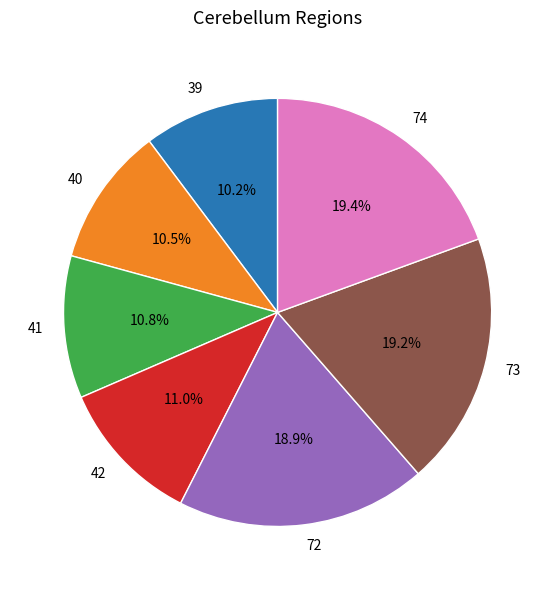

How many segments does this pie chart have?

7